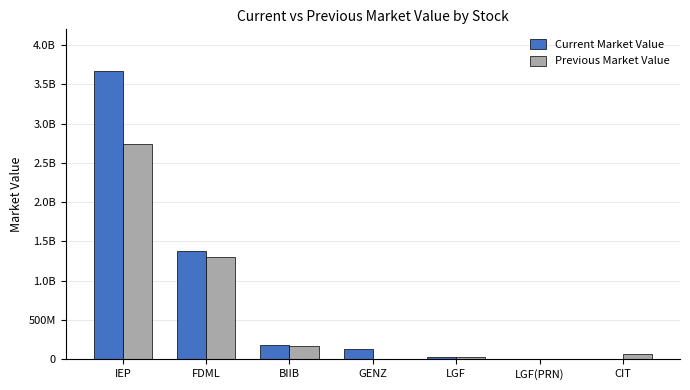

What is the value of the Current Market Value bar at the 5th from the left?

27428000